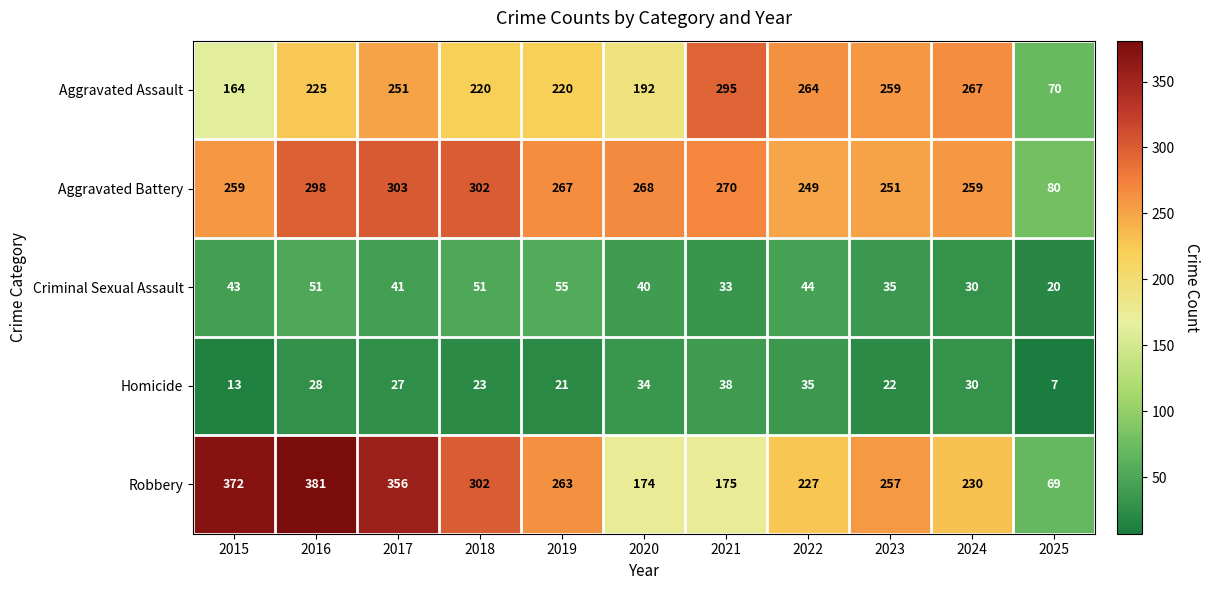

Read the Aggravated Battery value at 2015.

259